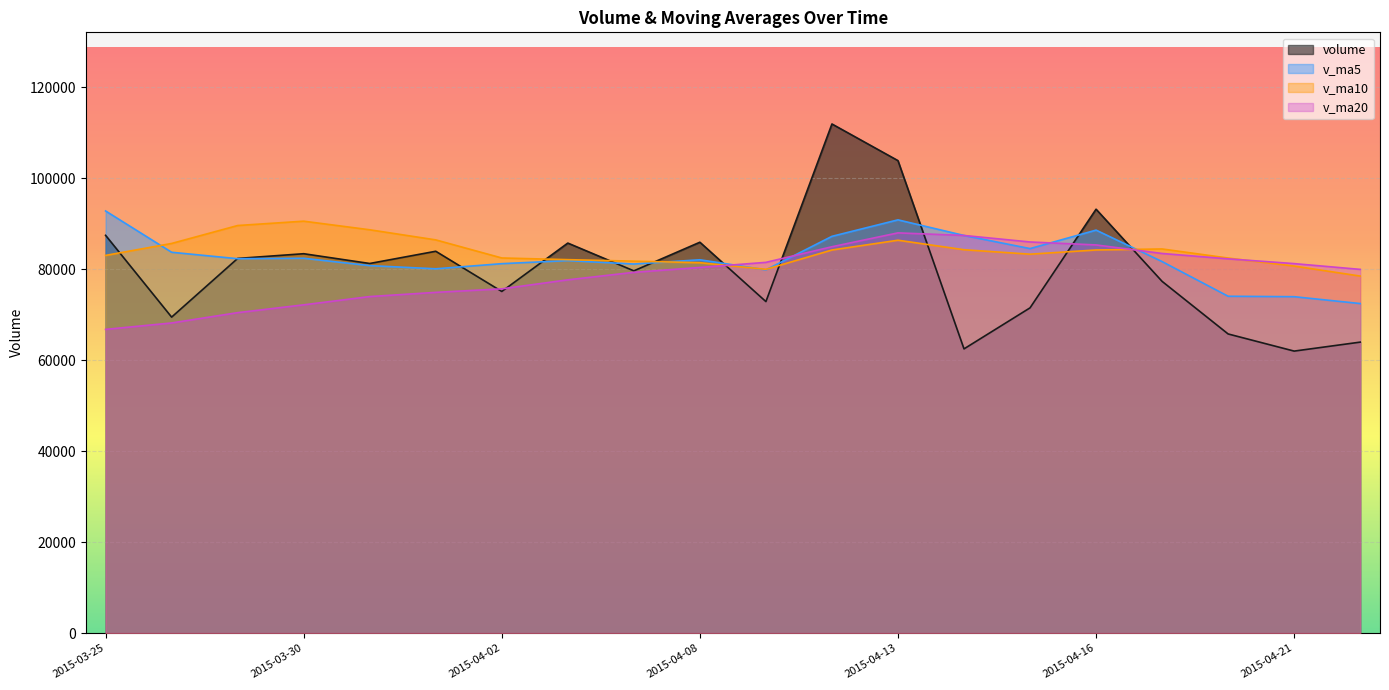

Where is volume nearest to the value 86941?

2015-03-25